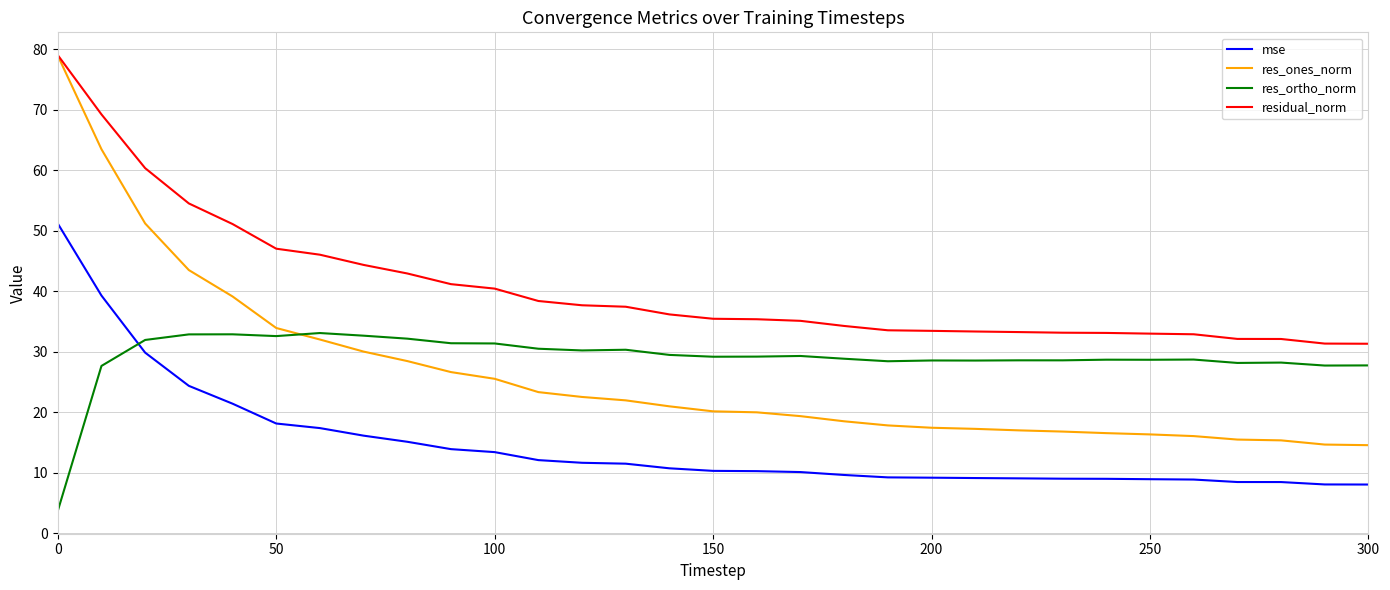

What is the lowest value of the res_ones_norm series?

14.5